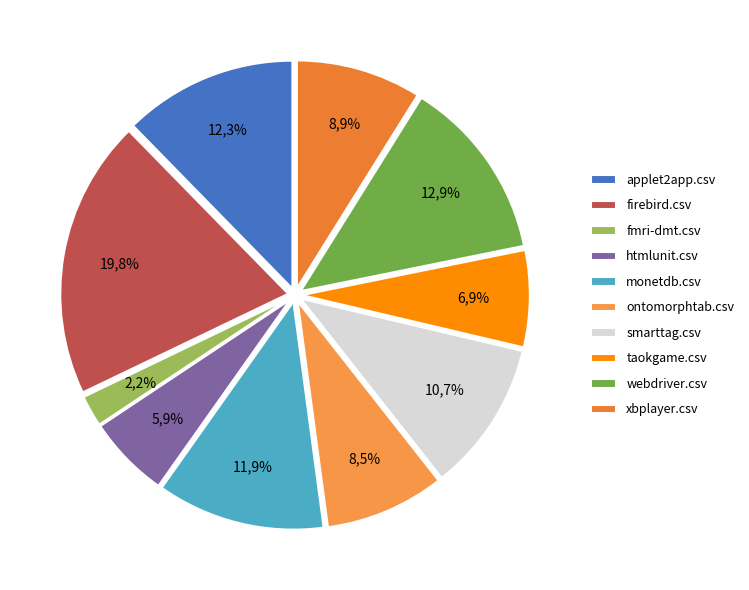

To the nearest percent, what percentage of the pie is monetdb.csv?

12%